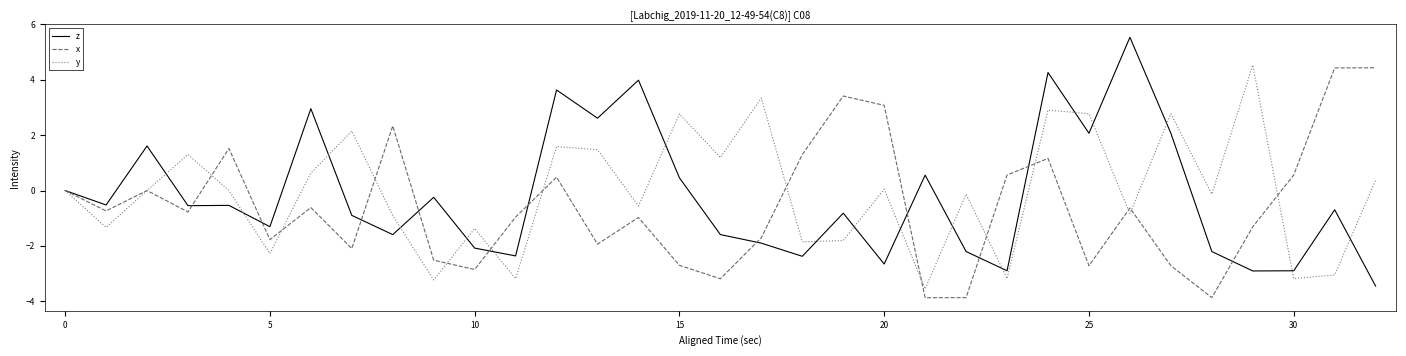

At how many categories does at least one series exceed 3?

10